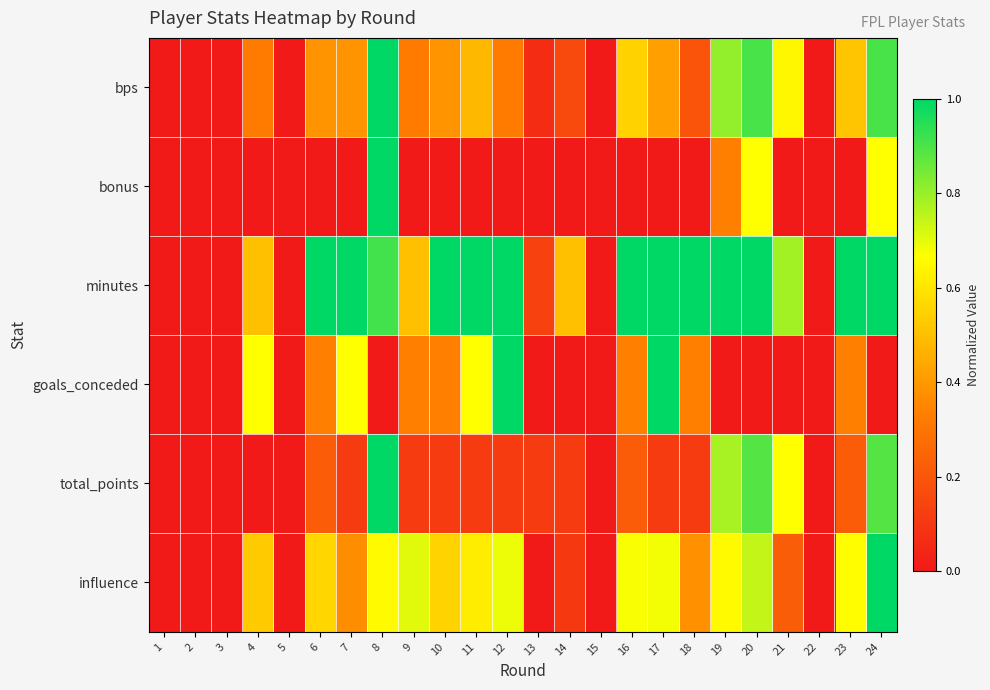

Between 13 and 18, which series saw the biggest shift?

minutes